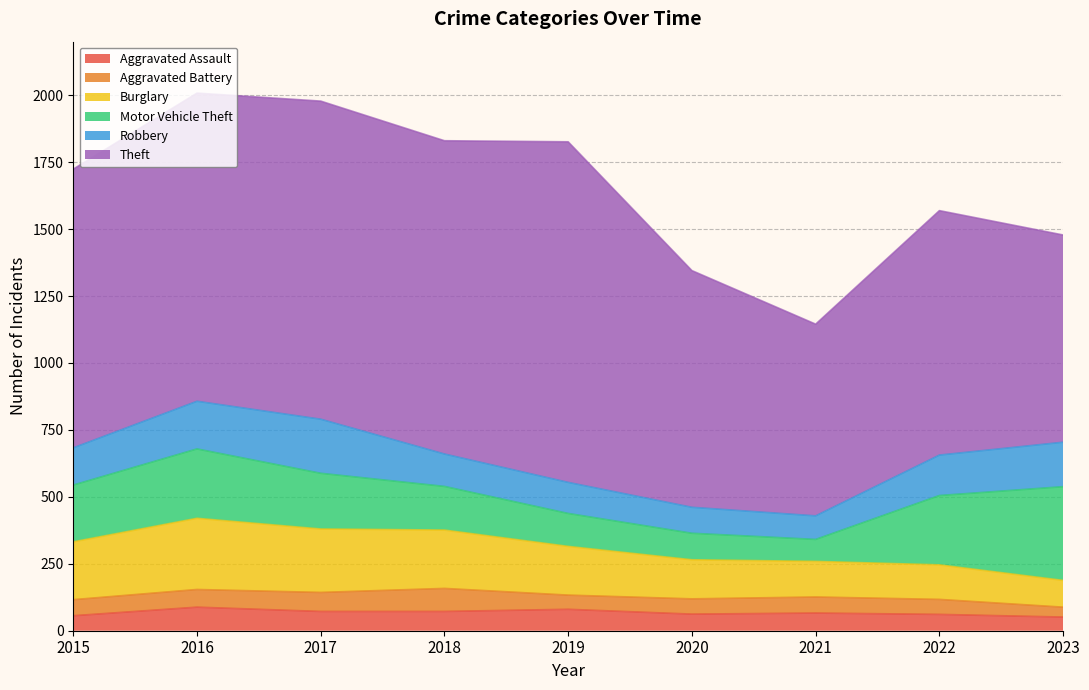

True or false: Aggravated Battery and Theft cross at least once.

False